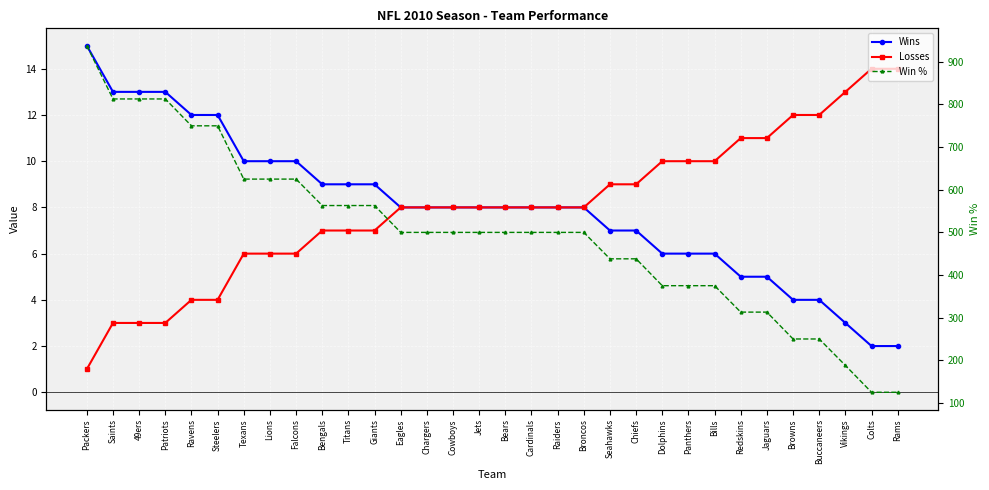

Which series has the widest spread of values?

Win %